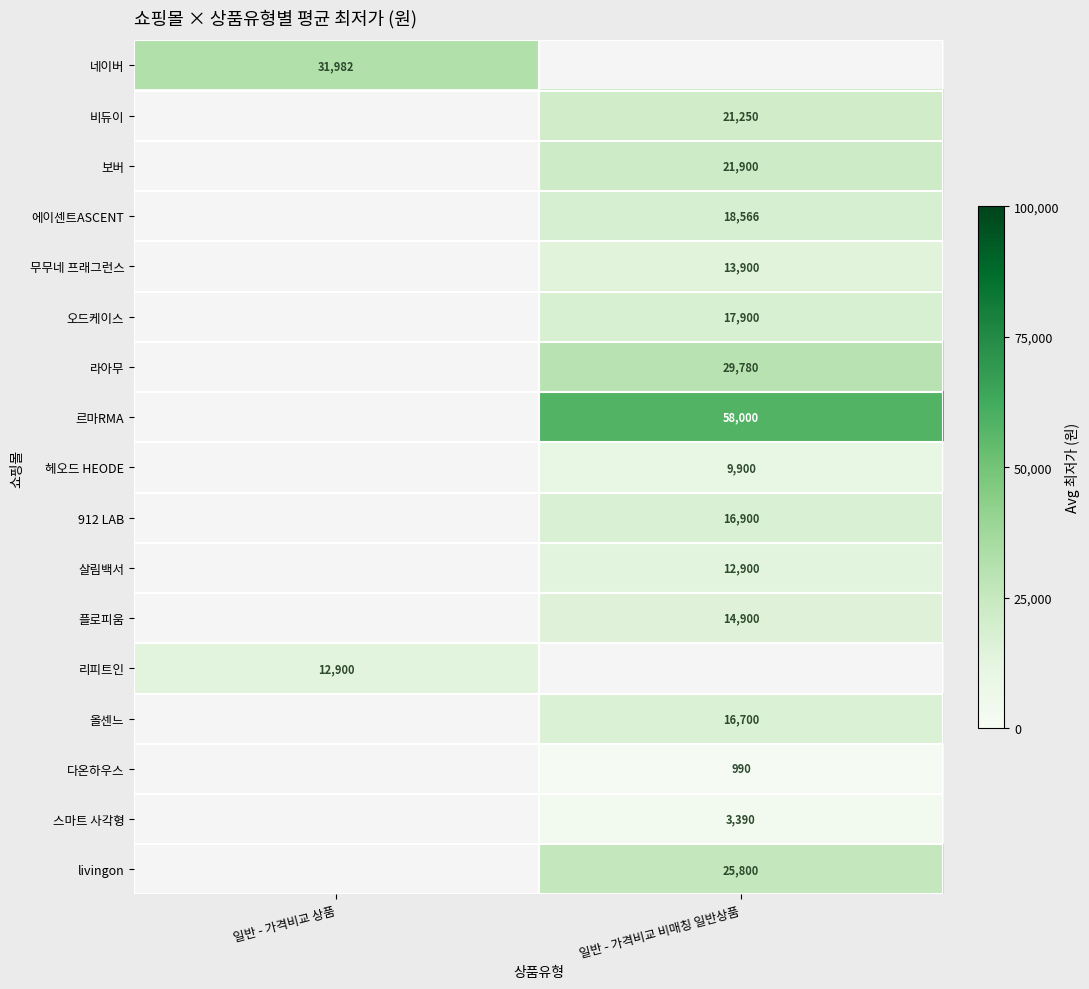

What is the maximum value shown in the chart?

58000.0